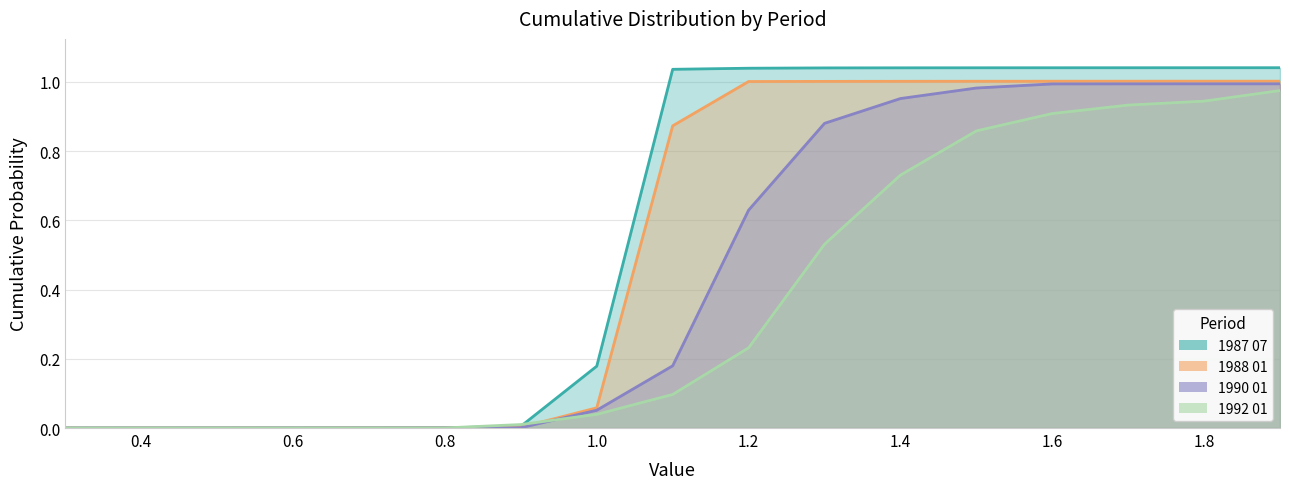

Which category has the highest value across all series?

1.9